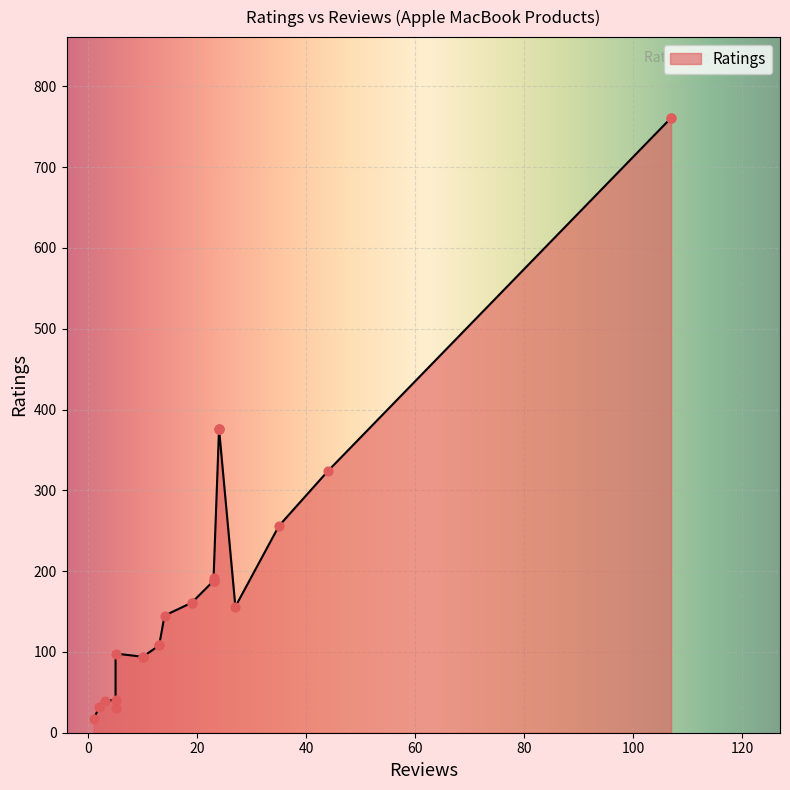

Which has a higher value, 10 or 35?

35